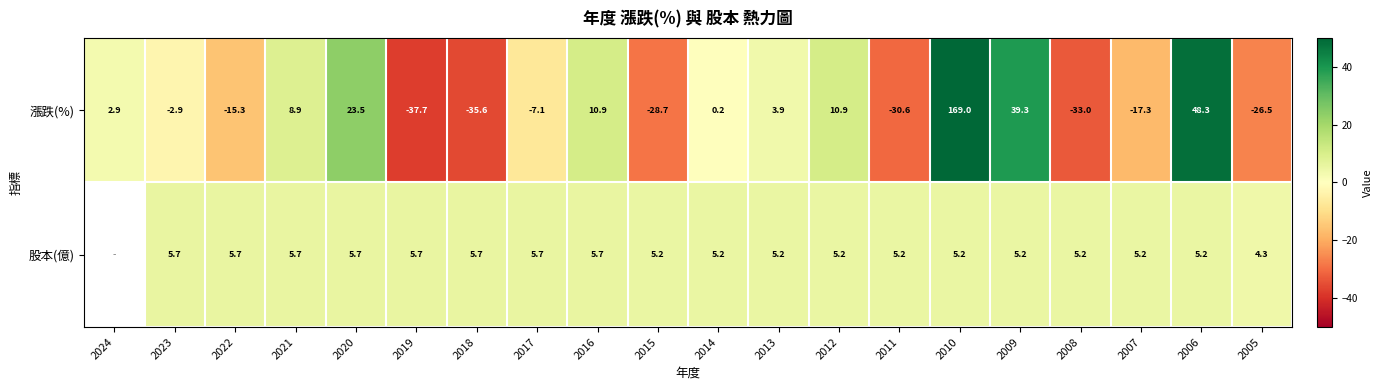

What is the sum of the 漲跌(%) values at 2008 and 2012?

-22.1